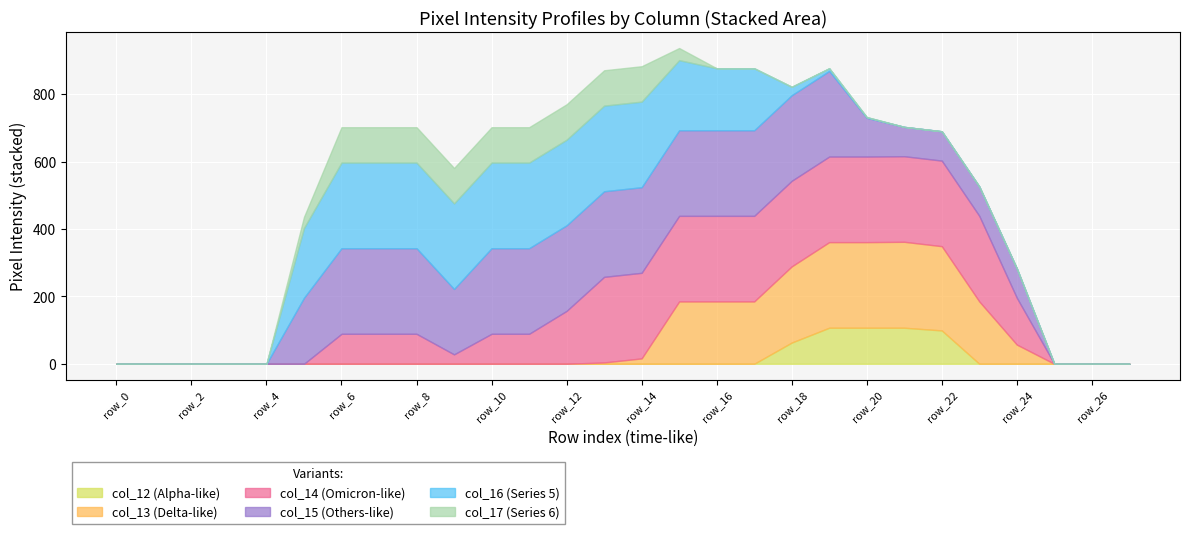

At which category is the sum across all series the highest?

row_15